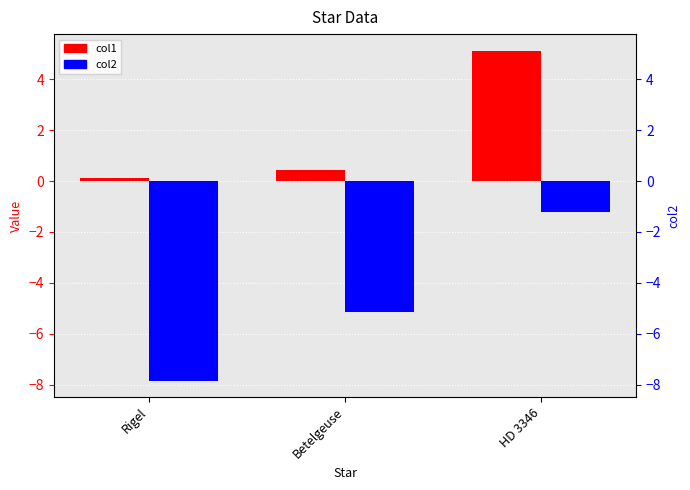

What is the average value of the col2 series?

-4.7